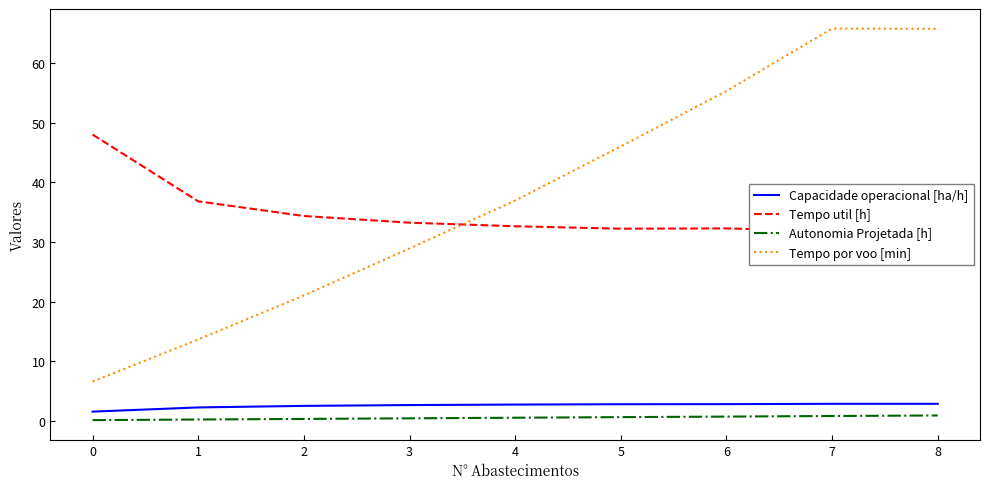

The Tempo util [h] series shows 34.4 at 2. True or false?

True